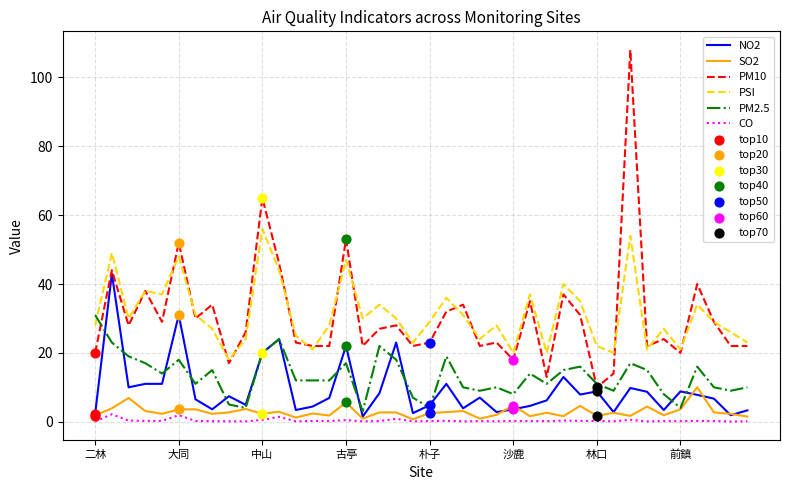

Which series has the largest range (max minus min)?

PM10